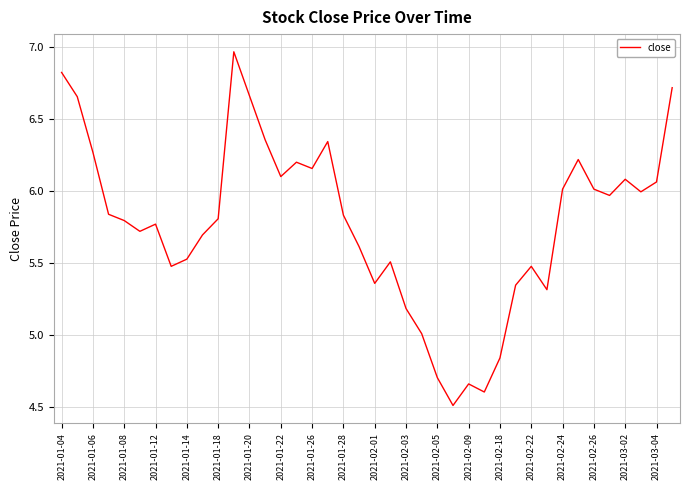

What is the difference between the maximum and minimum values?

2.5